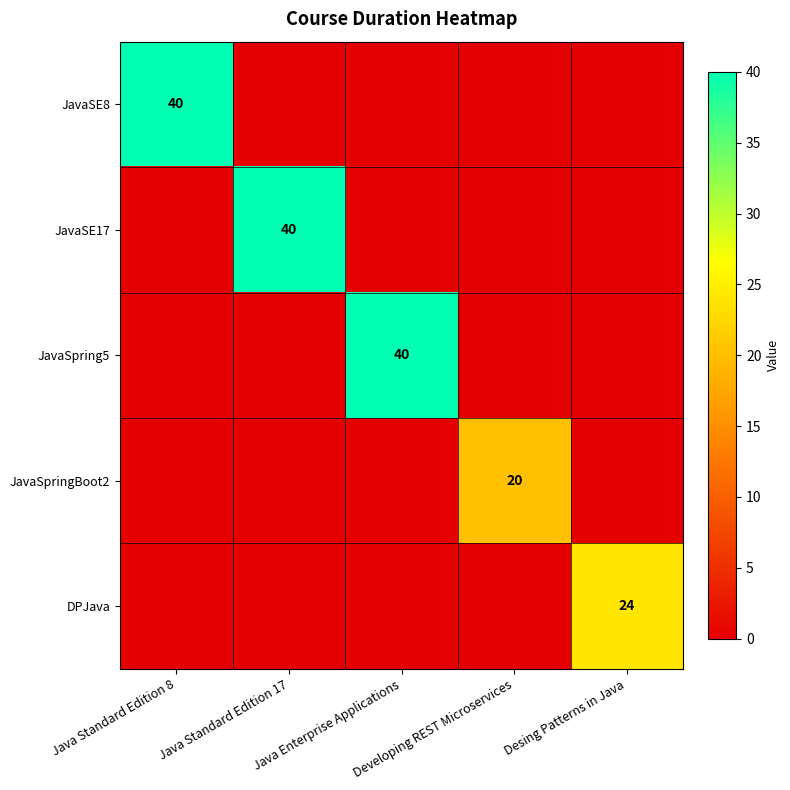

Which has a higher value, Java Standard Edition 8 or Java Enterprise Applications?

Java Standard Edition 8